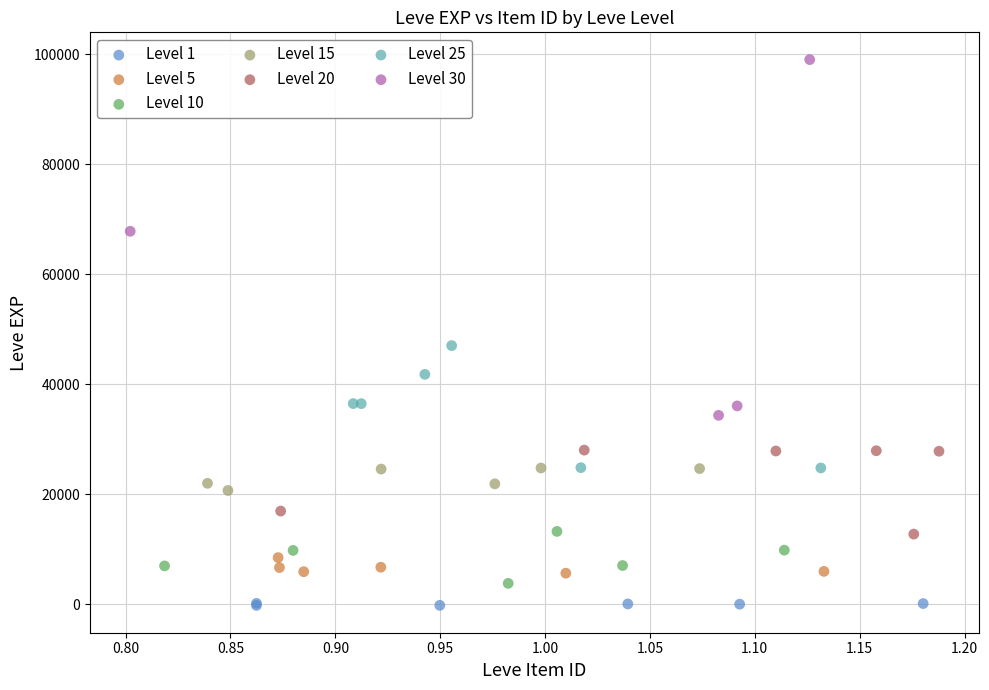

Which series has the widest spread of Y values?

Level 30